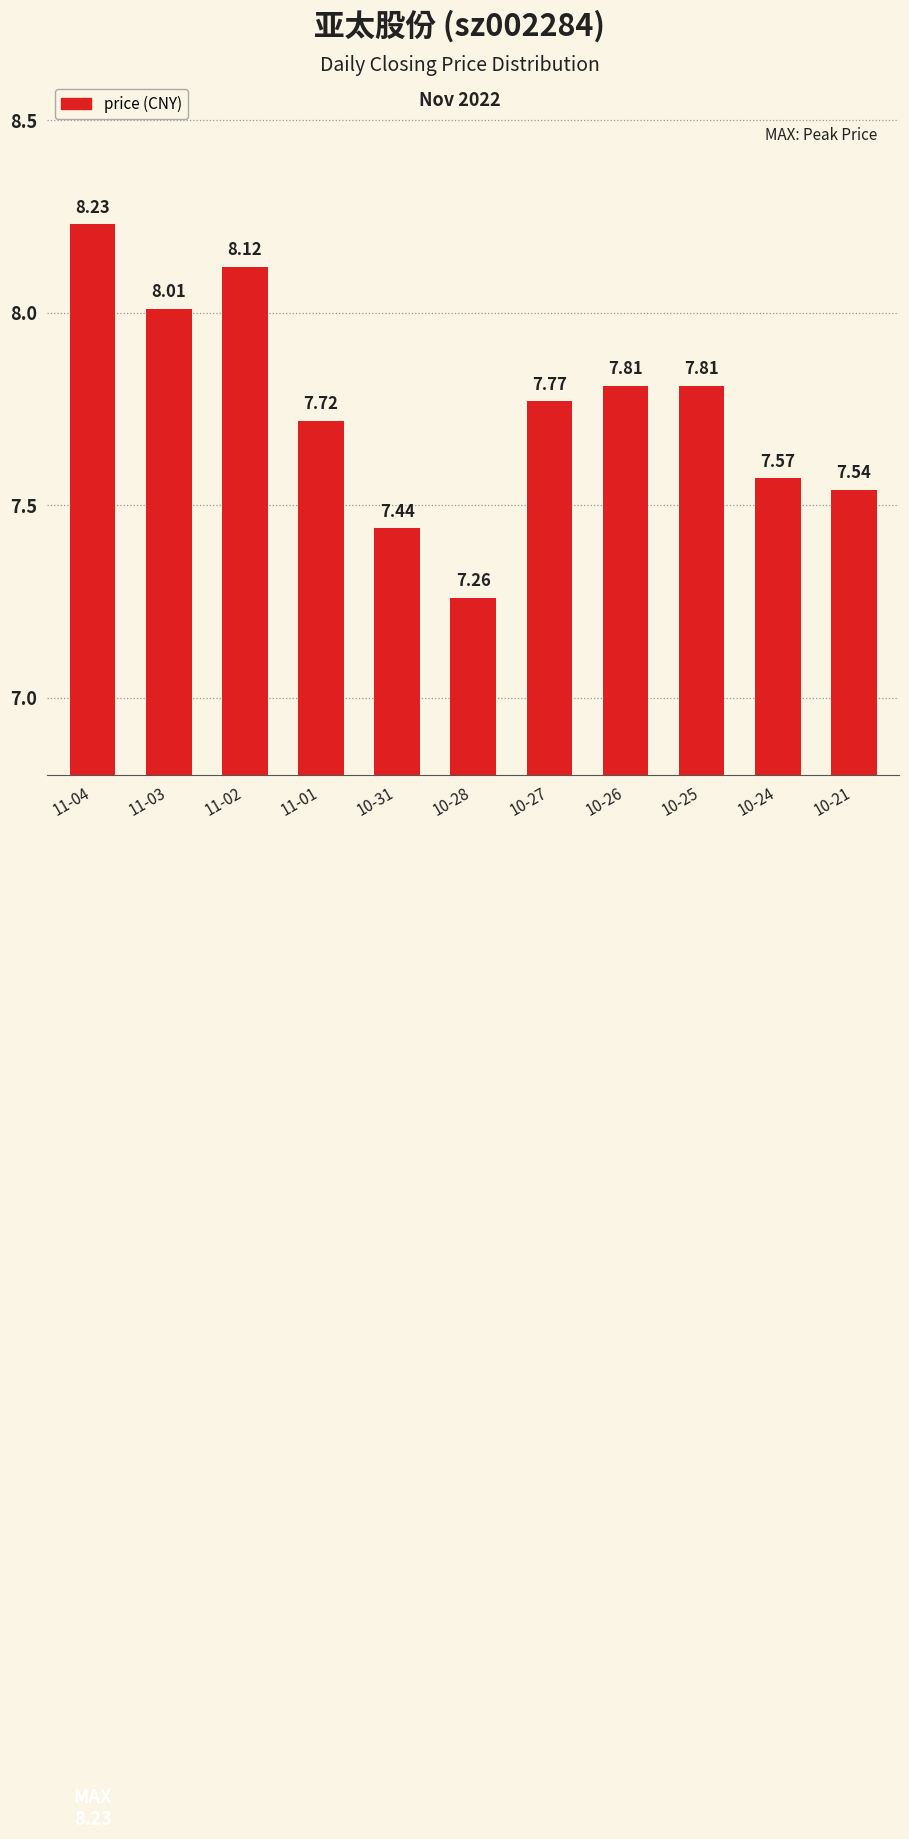

Which has a higher value, 10-26 or 11-02?

11-02